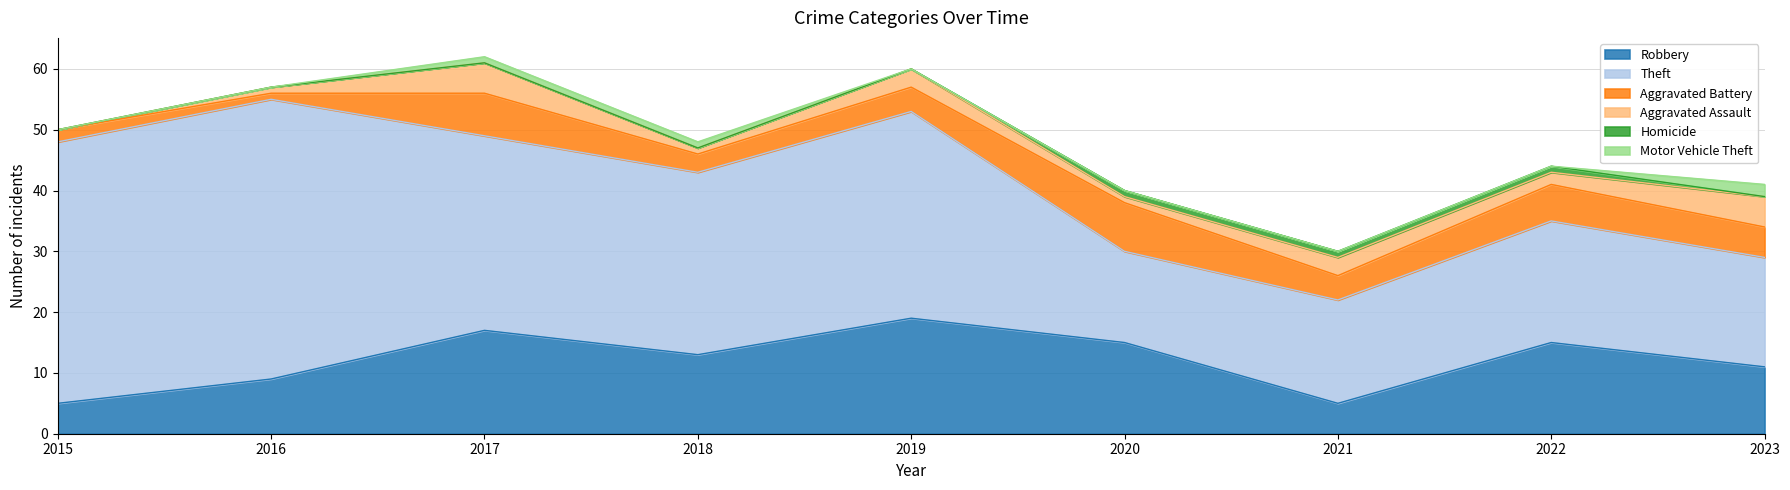

True or false: Homicide and Aggravated Assault intersect in this chart.

False